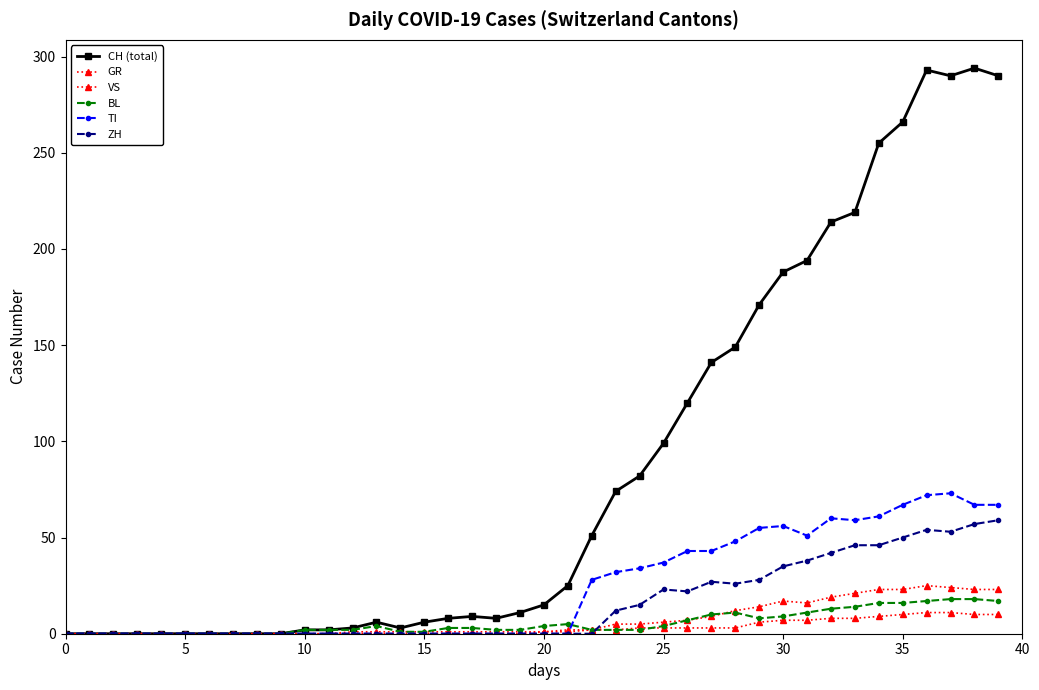

What is the value of the CH (total) point at the 33rd from the left?

214